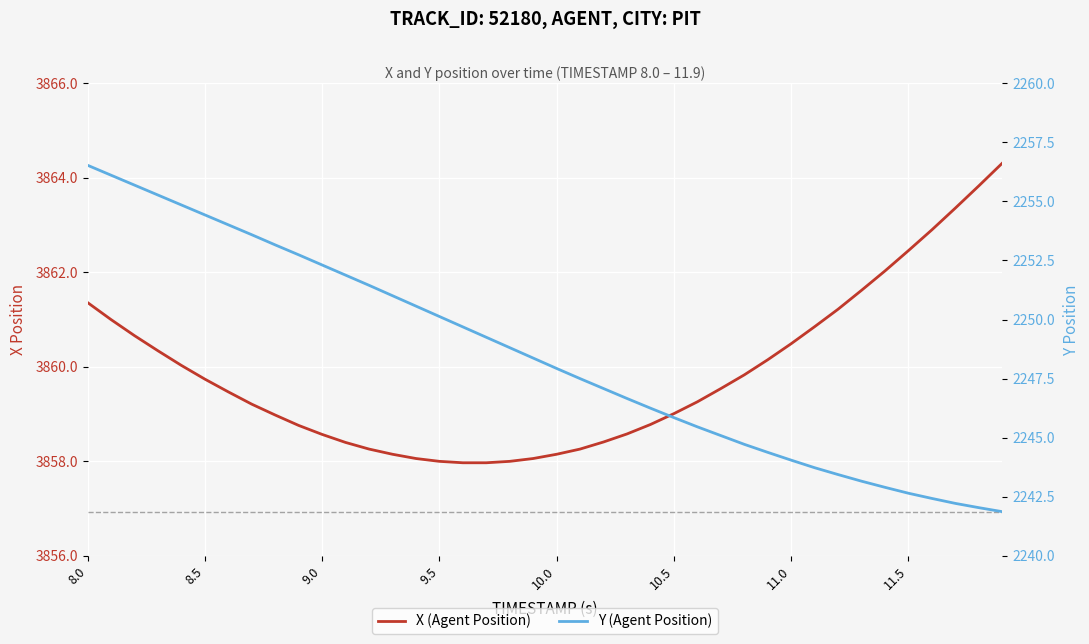

True or false: X (Agent Position) and Y (Agent Position) cross at least once.

False